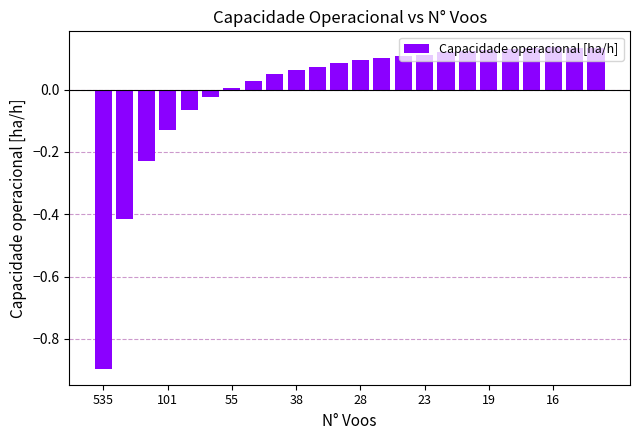

Are the bars grouped side by side (vs. stacked)?

No